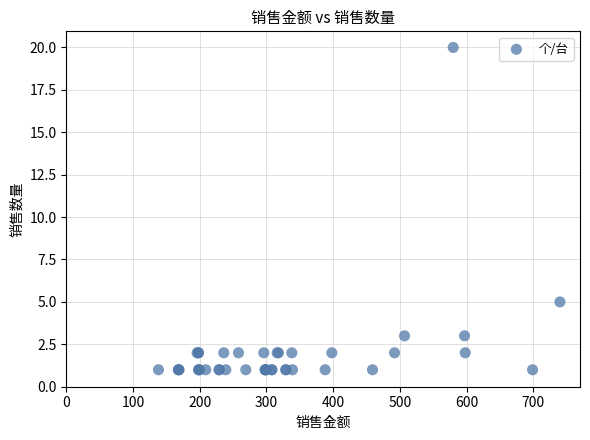

What Y value in the scatter plot is closest to 10?

5